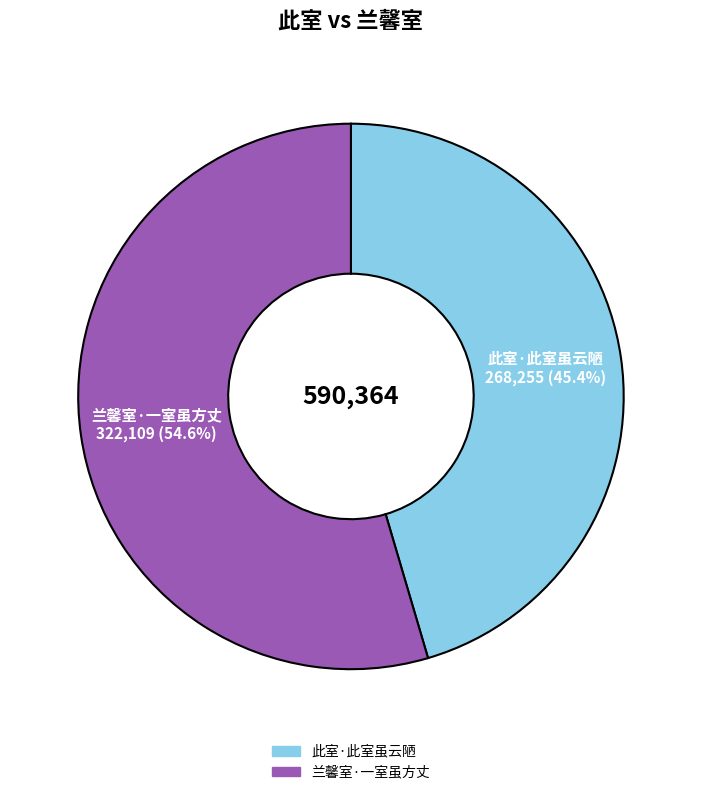

How many segments does this pie chart have?

2